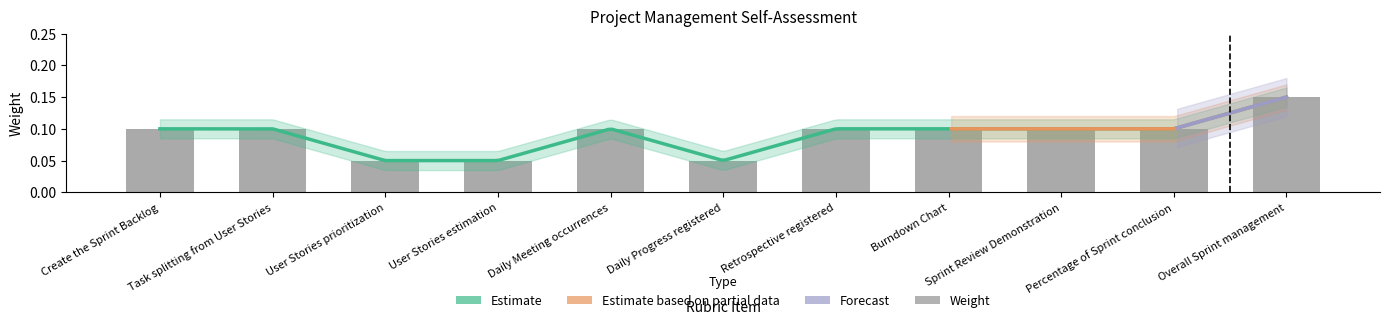

What position from the left is User Stories estimation?

4